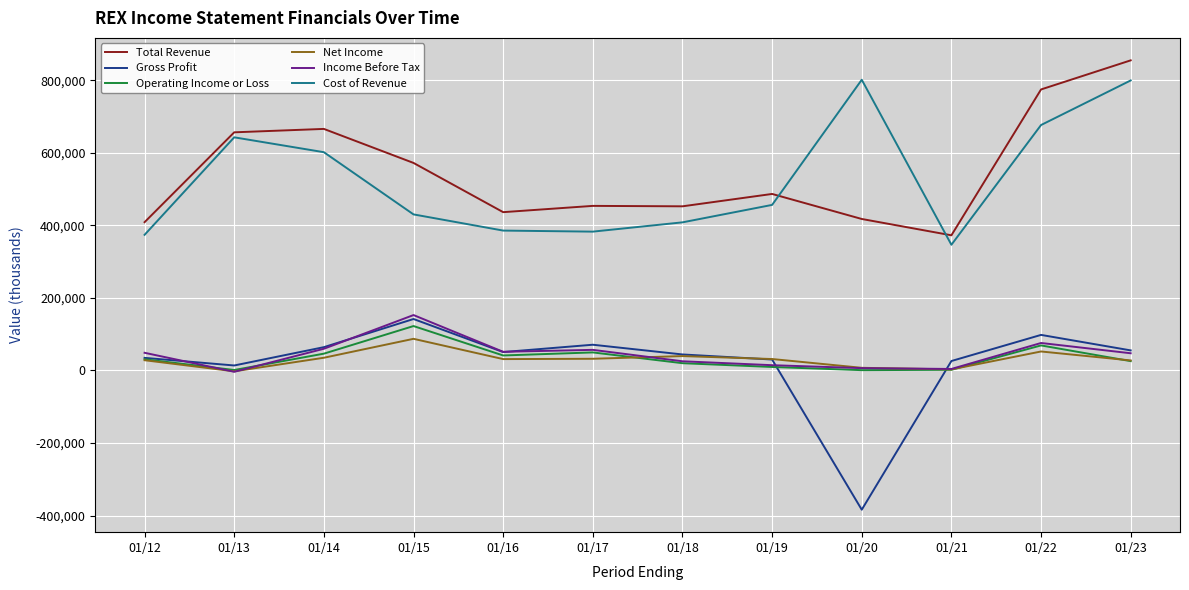

At which category does Net Income reach its first local peak?

01/15